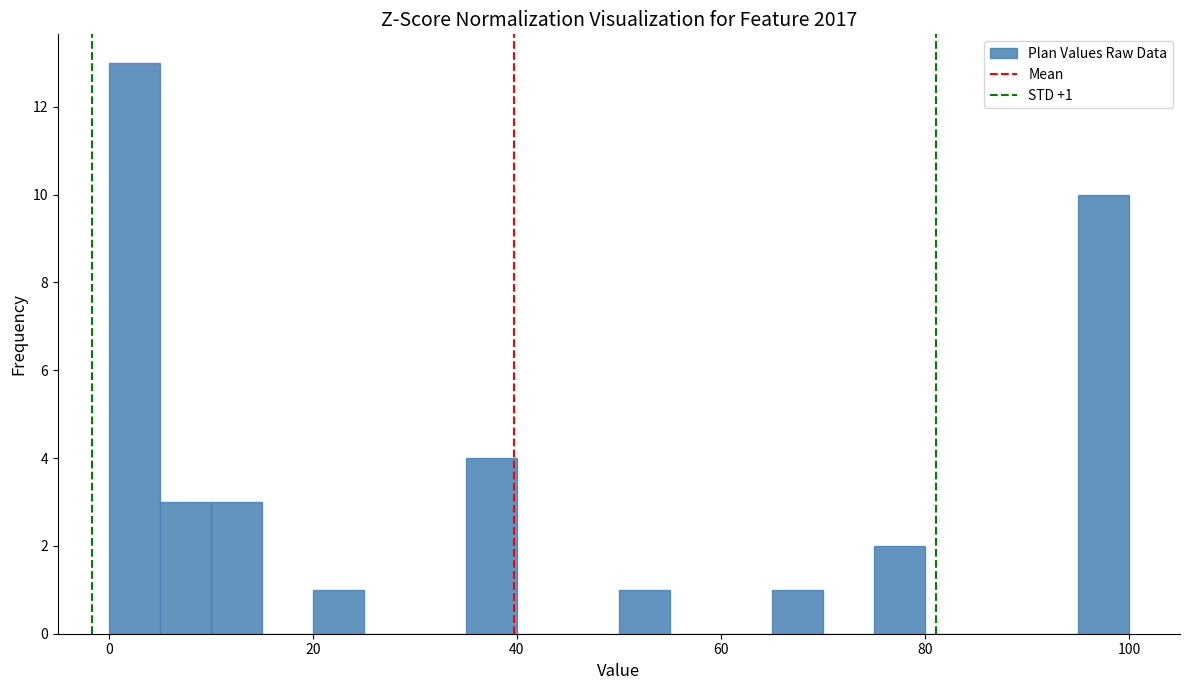

Around what value on the x-axis is the tallest bar? Give the approximate position of its centre, as read against the axis.

2